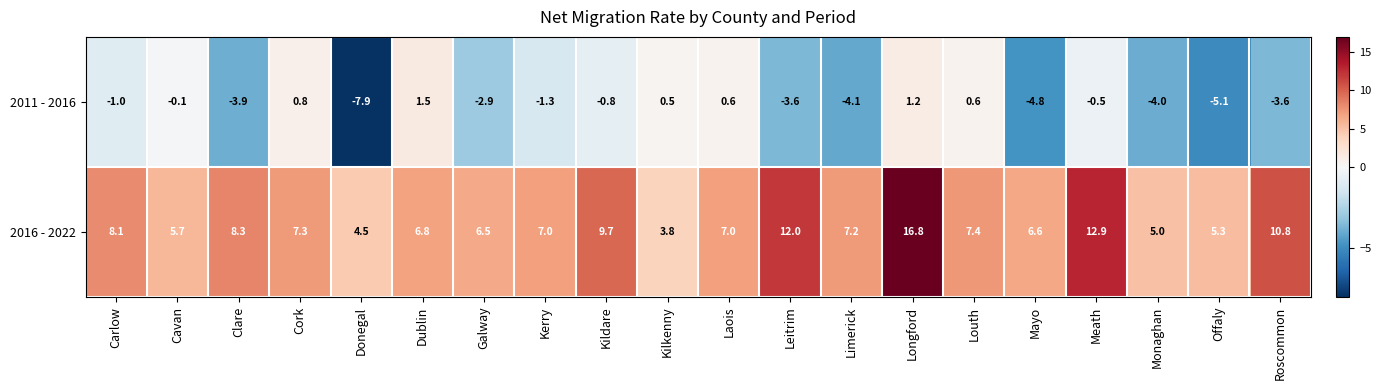

How many data points in 2011 - 2016 are above -1?

9